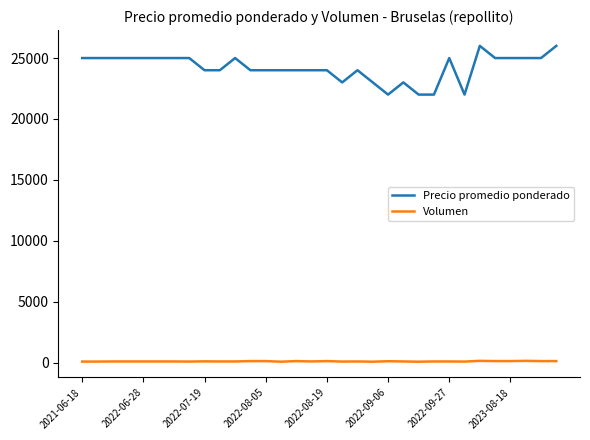

Which series has the largest total across all categories?

Precio promedio ponderado